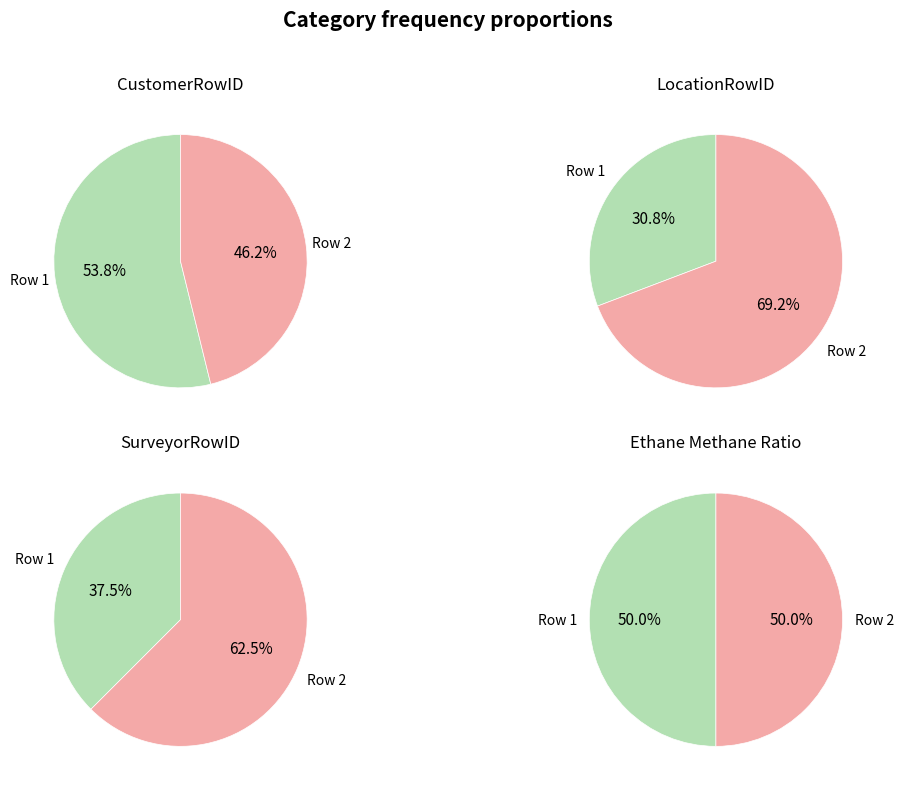

True or false: 2 accounts for 59% of the total.

False